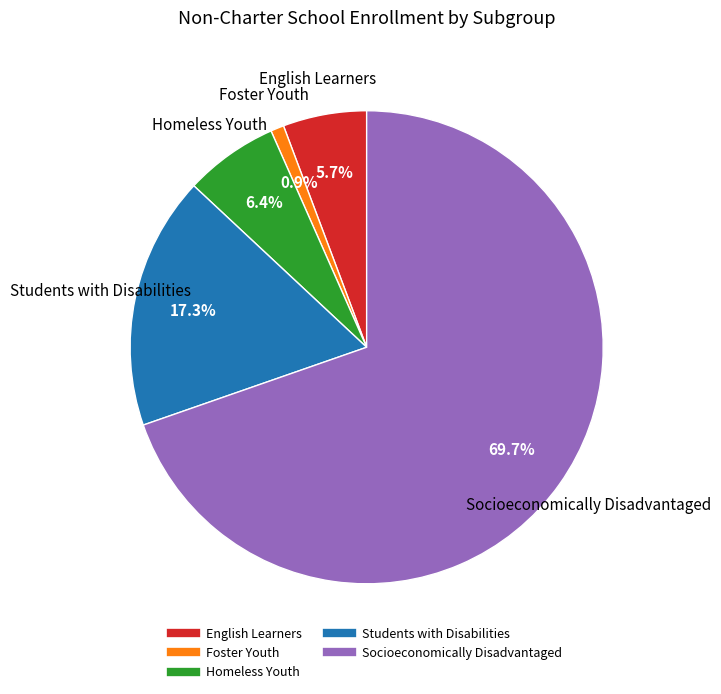

Does any single category account for the majority?

Yes